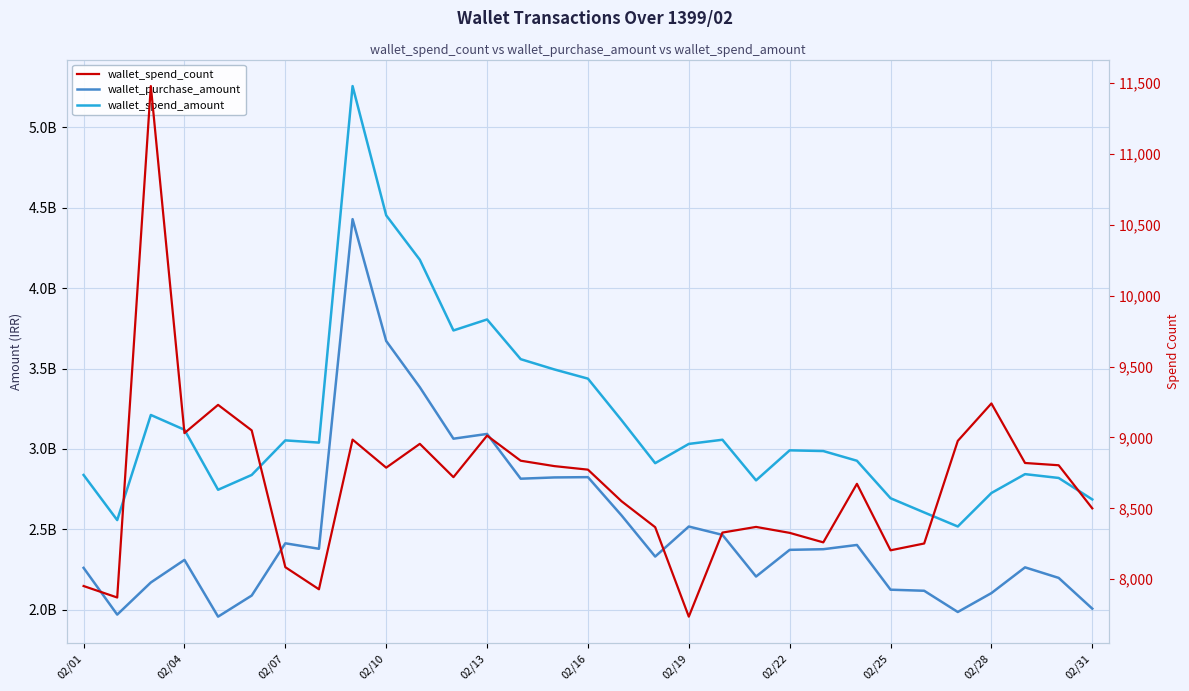

How many values in the wallet_purchase_amount series exceed 2371555450?

15